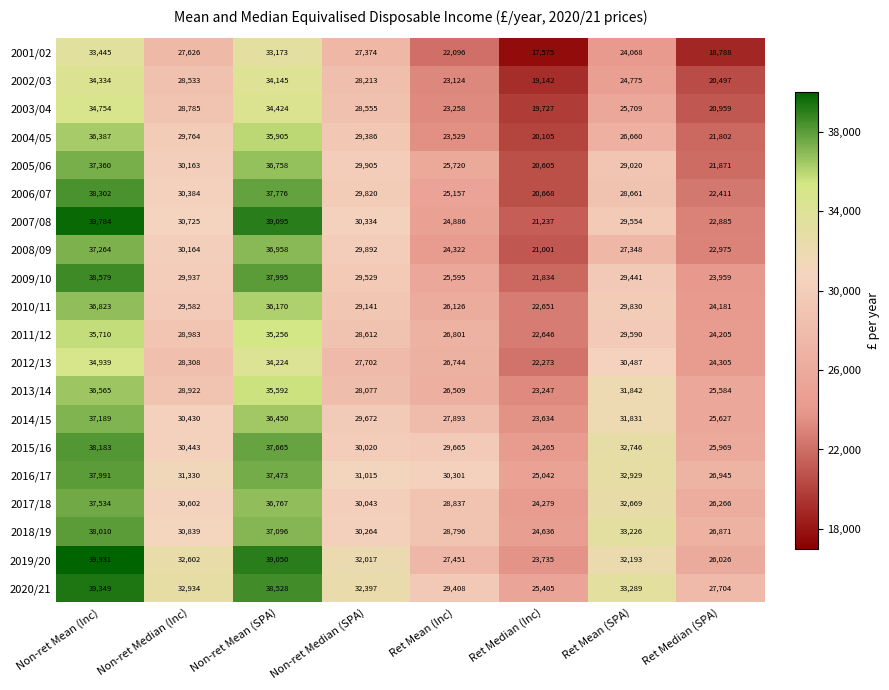

At which category is the sum across all series the highest?

Non-ret Mean (Inc)